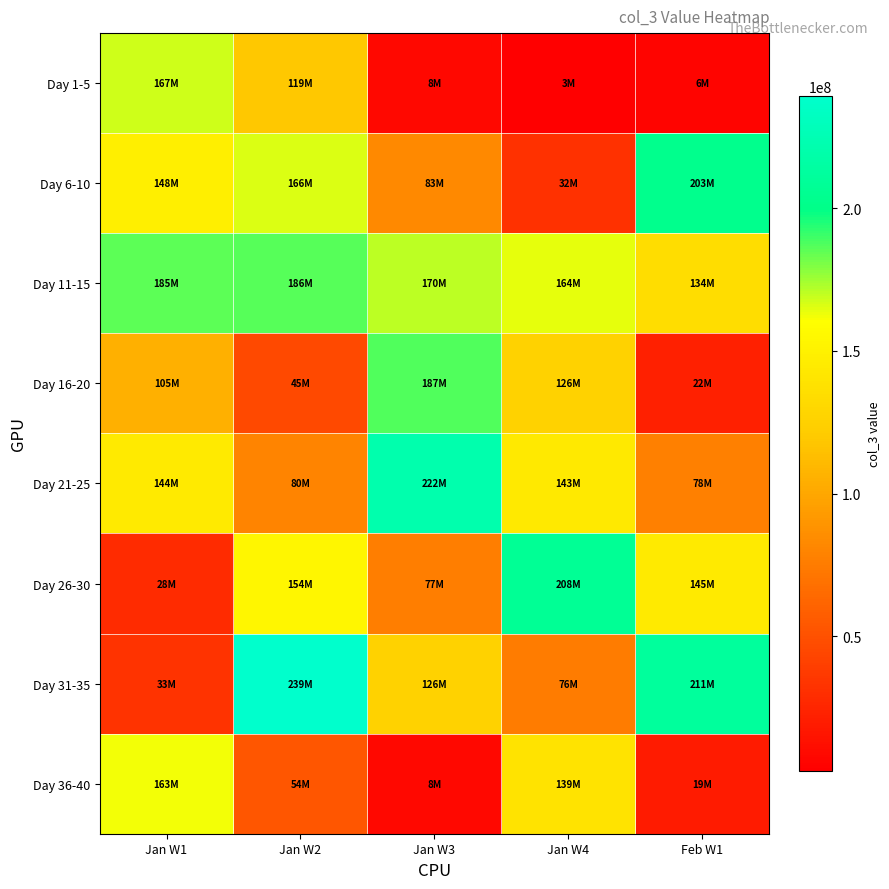

Which label corresponds to the smallest value in the chart?

Jan W4